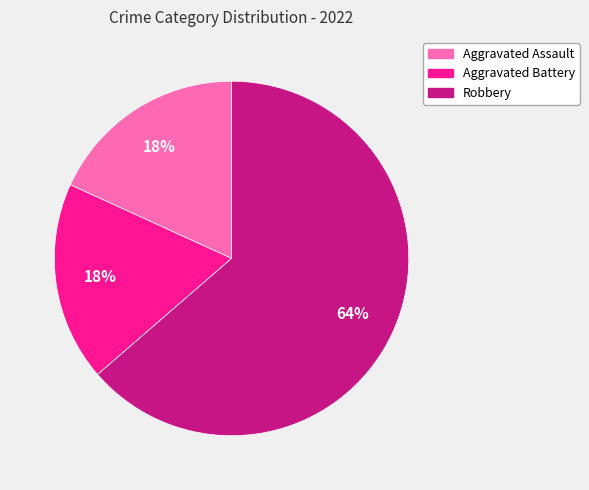

To the nearest percent, what is the average slice percentage?

33%